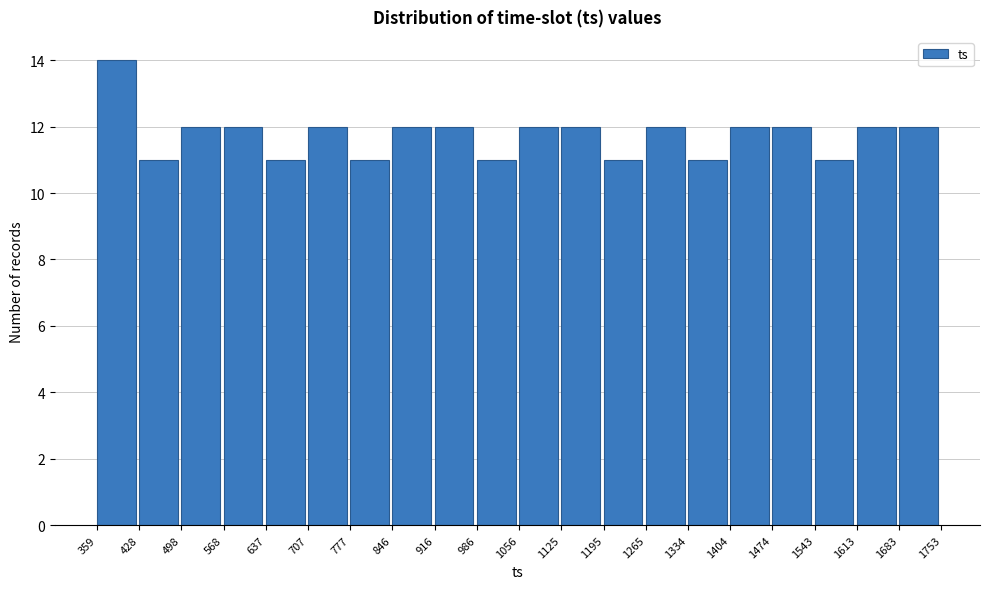

Reading left to right, list every bar in this chart as the range it spans on the x-axis followed by its height. The values are not printed on the chart, so give them approximately, as read against the axis.

359 to 428: 14
428 to 498: 11
498 to 568: 12
568 to 637: 12
637 to 707: 11
707 to 777: 12
777 to 846: 11
846 to 916: 12
916 to 986: 12
986 to 1056: 11
1056 to 1125: 12
1125 to 1195: 12
1195 to 1265: 11
1265 to 1334: 12
1334 to 1404: 11
1404 to 1474: 12
1474 to 1543: 12
1543 to 1613: 11
1613 to 1683: 12
1683 to 1753: 12